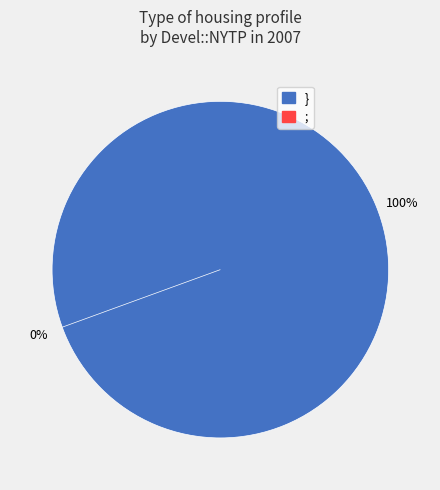

How many segments does this pie chart have?

2